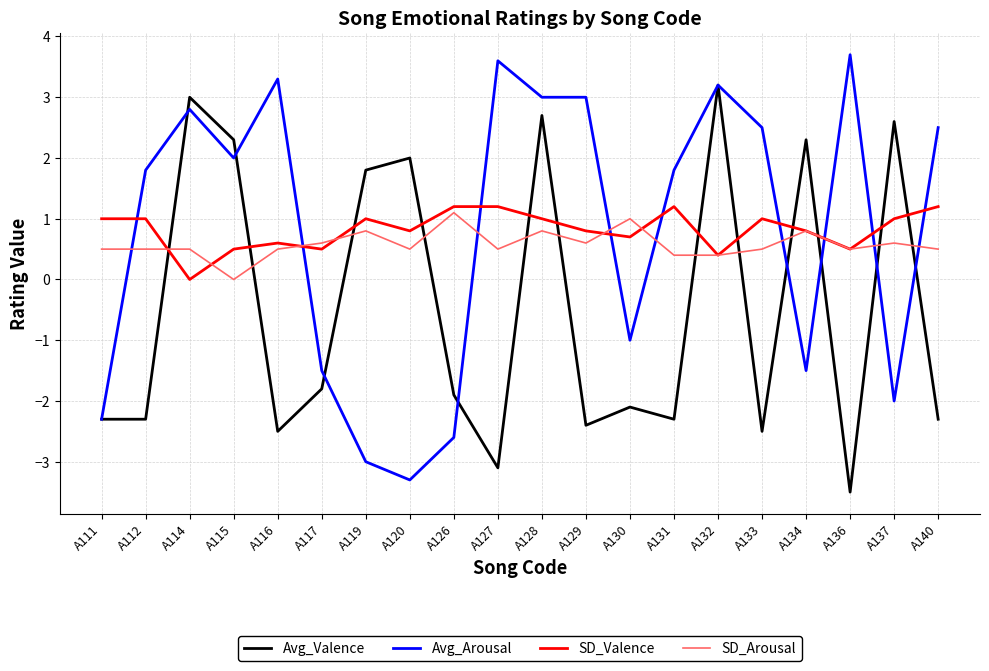

What is the difference between the maximum and second lowest values in the SD_Valence series?

0.8